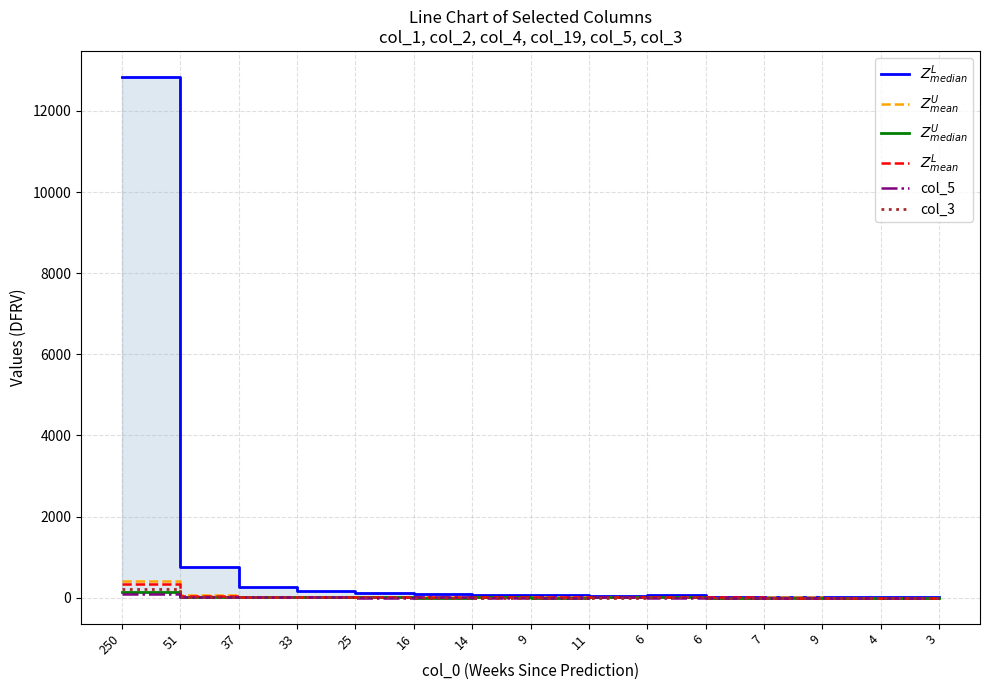

Where do $Z^L_{mean}$ and $Z^U_{median}$ first cross each other?

16 and 14